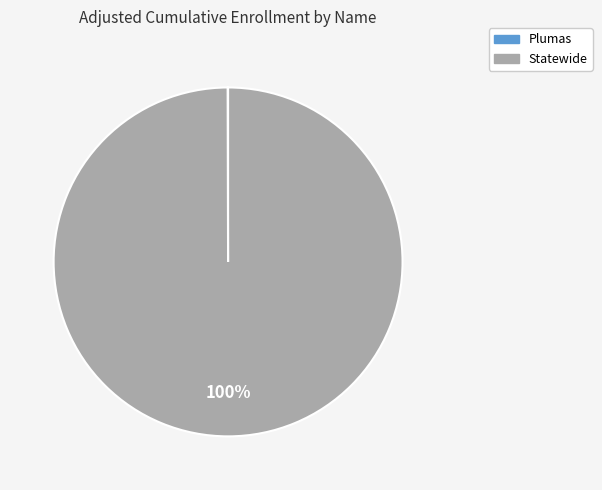

What percentage is the Statewide slice, to the nearest percent?

100%